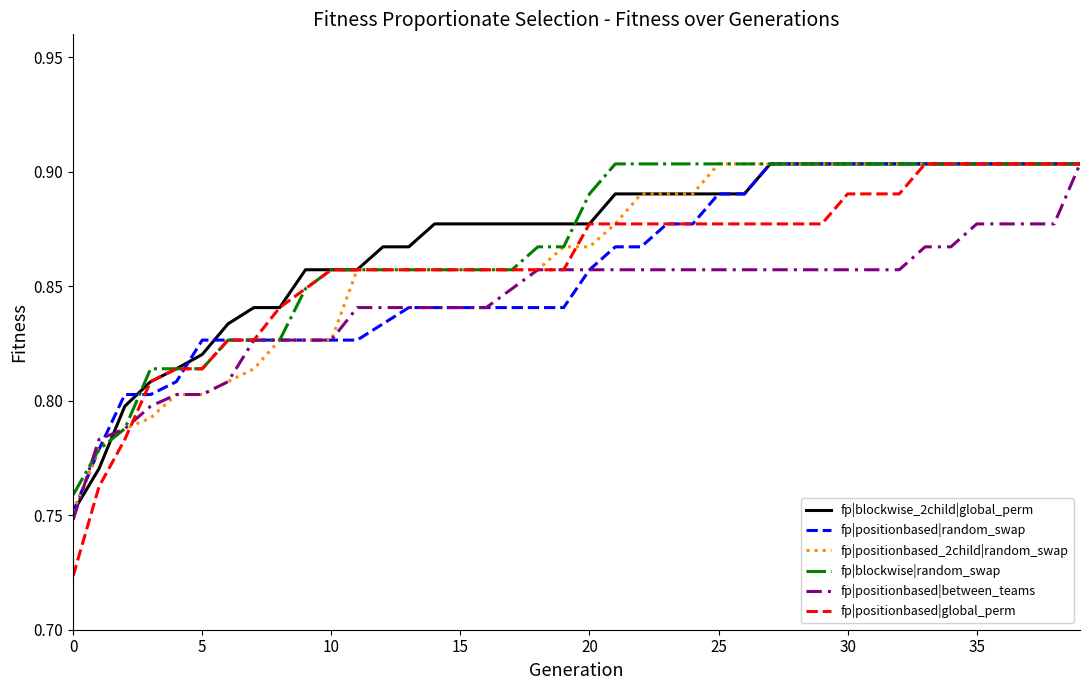

Which series has the widest spread of values?

fp|positionbased|global_perm